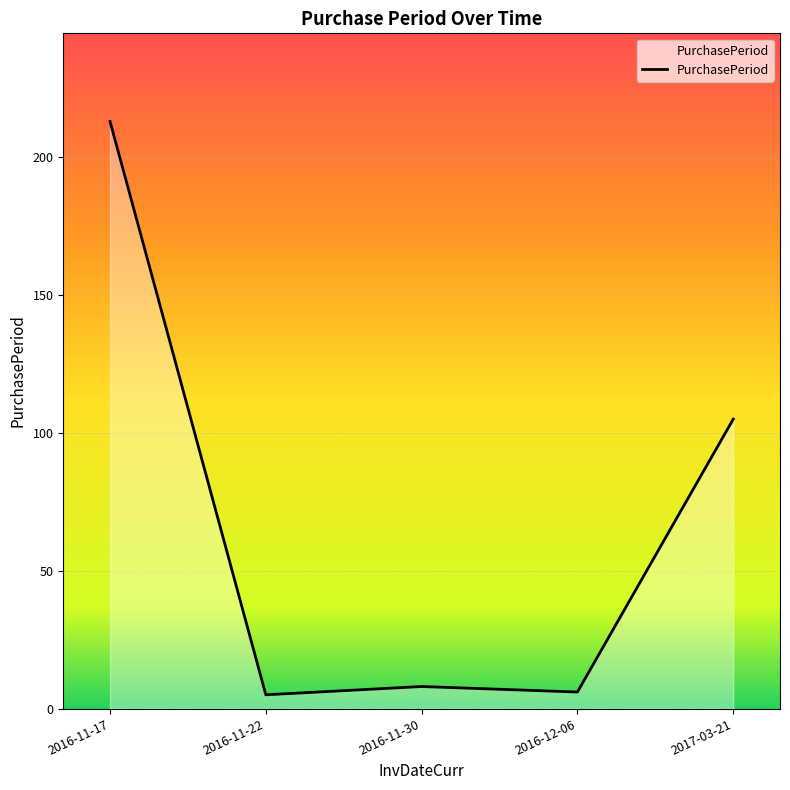

How many values are below 8?

2